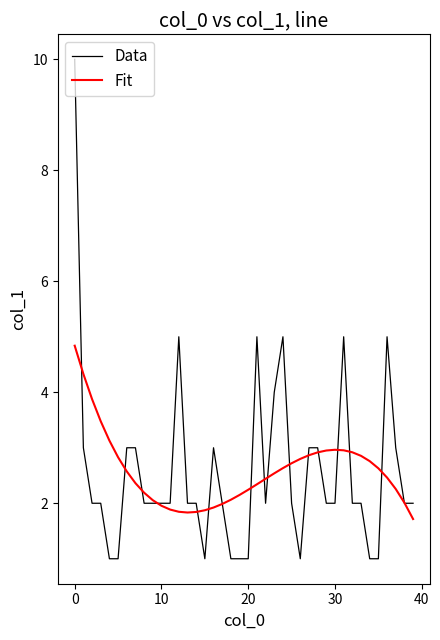

Rank the series by their maximum value, from highest to lowest.

Data, Fit